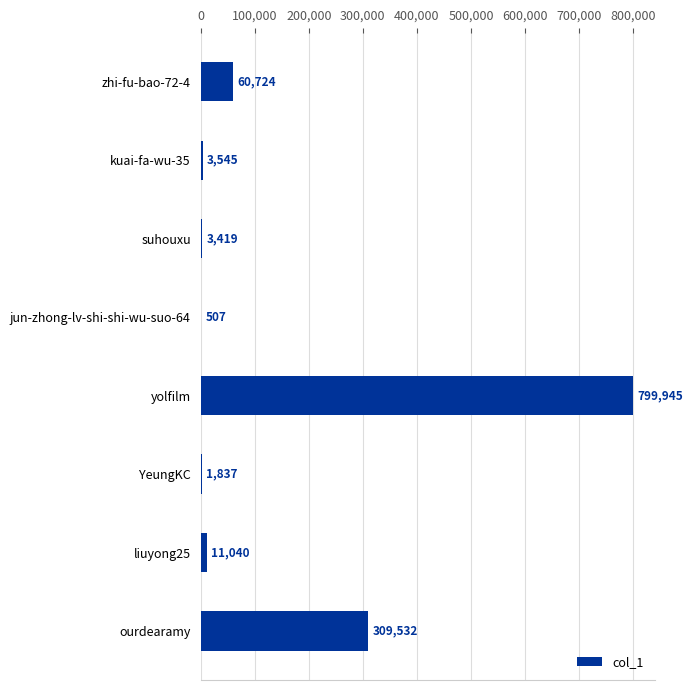

What value does the data have at suhouxu, to the nearest 50?

3400